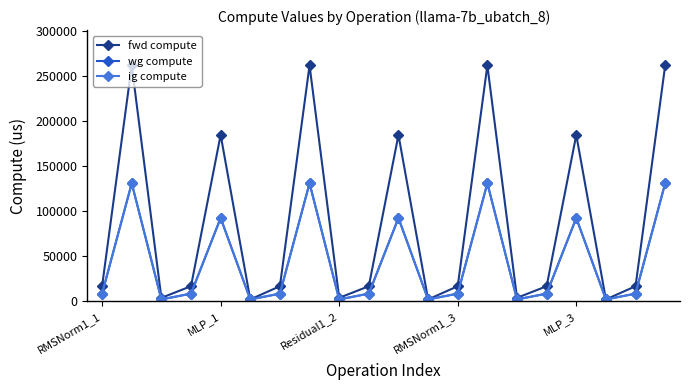

At how many categories does at least one series exceed 27247?

7